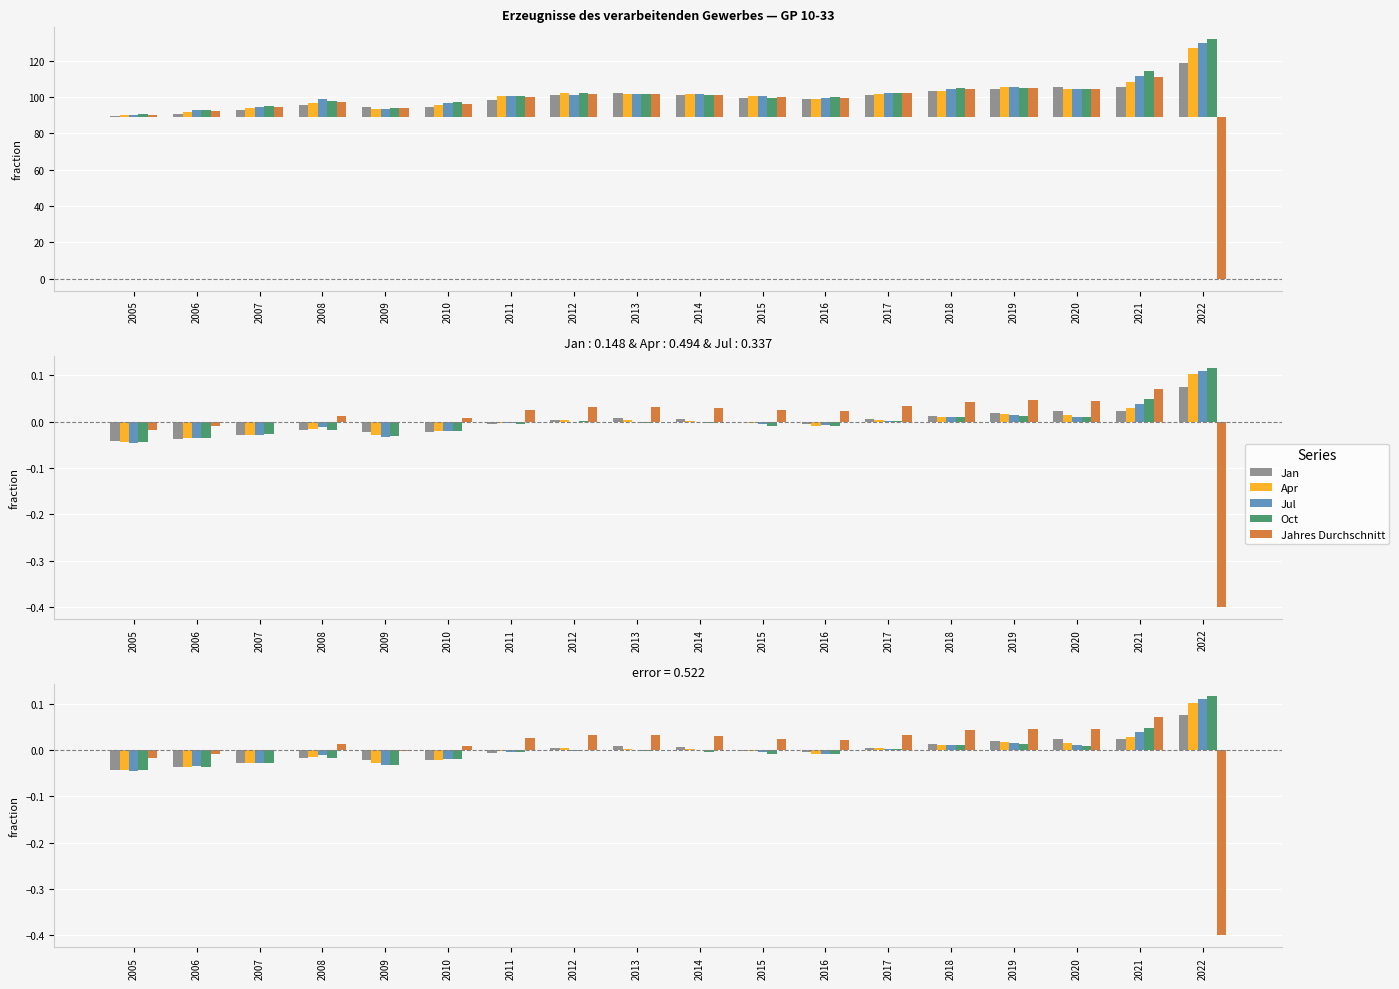

Is it true that Jahres Durchschnitt equals -0.0 at 2005?

False